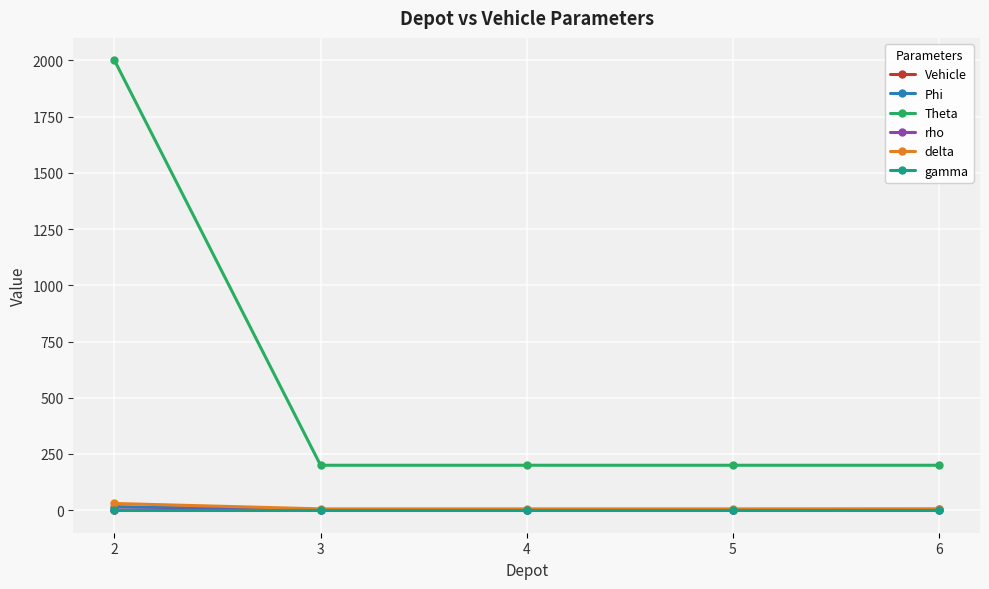

What is the difference between the maximum and minimum values in the Vehicle series?

4.0